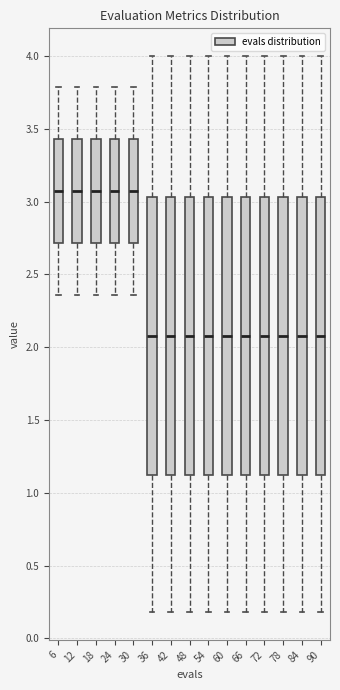

Reading left to right, transcribe this box plot: for each box, give where its median line is, the range the box spans, and where its two whiskers end, as read against the y-axis. The values are not printed on the chart, so give them approximately, as read against the axis.

6: median 3.05, box 2.70 to 3.45, whiskers 2.35 to 3.80
12: median 3.05, box 2.70 to 3.45, whiskers 2.35 to 3.80
18: median 3.05, box 2.70 to 3.45, whiskers 2.35 to 3.80
24: median 3.05, box 2.70 to 3.45, whiskers 2.35 to 3.80
30: median 3.05, box 2.70 to 3.45, whiskers 2.35 to 3.80
36: median 2.10, box 1.10 to 3.05, whiskers 0.20 to 4.00
42: median 2.10, box 1.10 to 3.05, whiskers 0.20 to 4.00
48: median 2.10, box 1.10 to 3.05, whiskers 0.20 to 4.00
54: median 2.10, box 1.10 to 3.05, whiskers 0.20 to 4.00
60: median 2.10, box 1.10 to 3.05, whiskers 0.20 to 4.00
66: median 2.10, box 1.10 to 3.05, whiskers 0.20 to 4.00
72: median 2.10, box 1.10 to 3.05, whiskers 0.20 to 4.00
78: median 2.10, box 1.10 to 3.05, whiskers 0.20 to 4.00
84: median 2.10, box 1.10 to 3.05, whiskers 0.20 to 4.00
90: median 2.10, box 1.10 to 3.05, whiskers 0.20 to 4.00